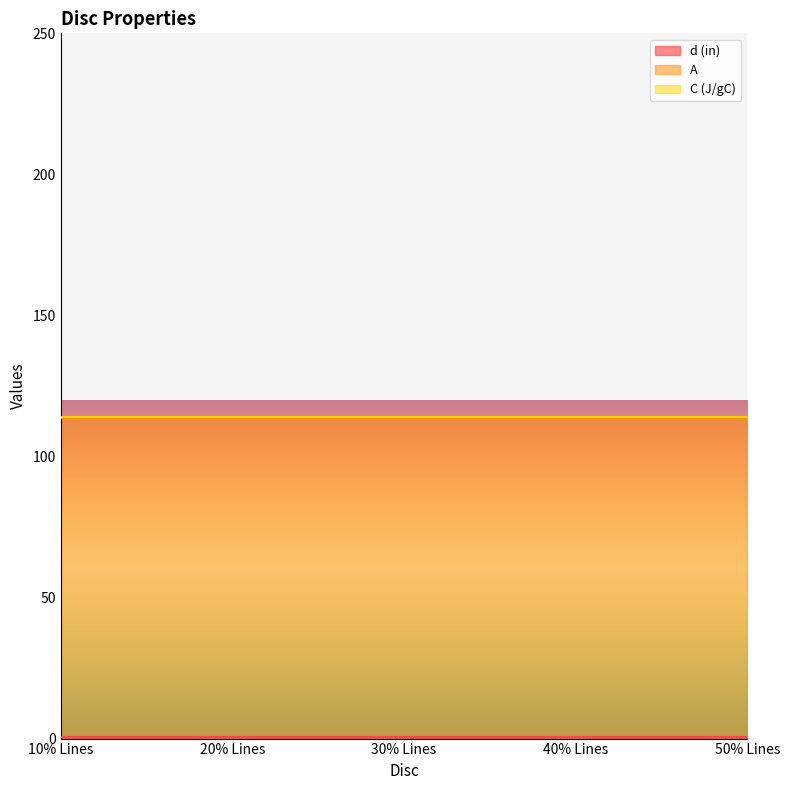

Count the number of data series in this chart.

3